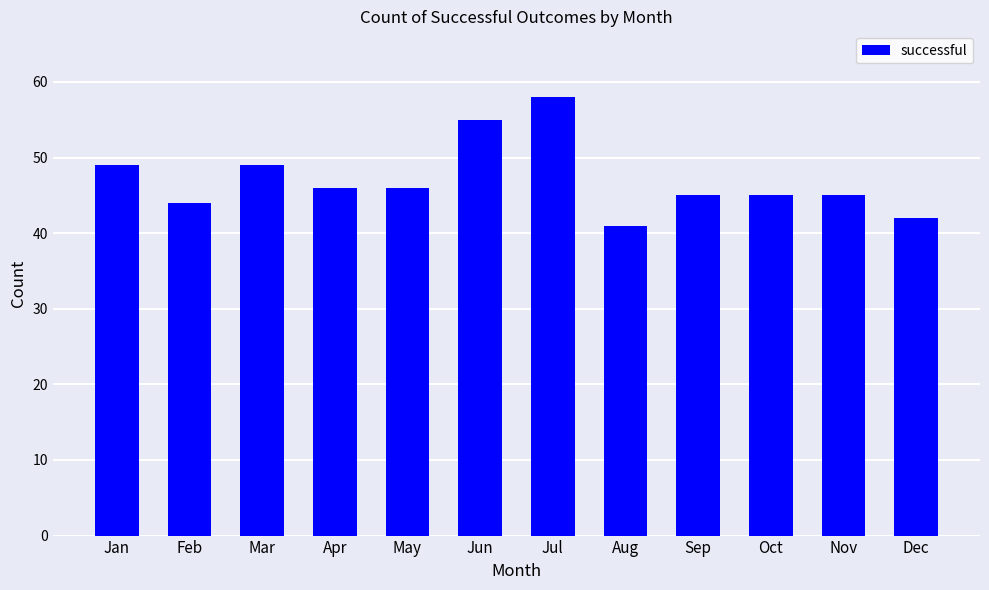

What is the change in value from Jul to Oct?

-13